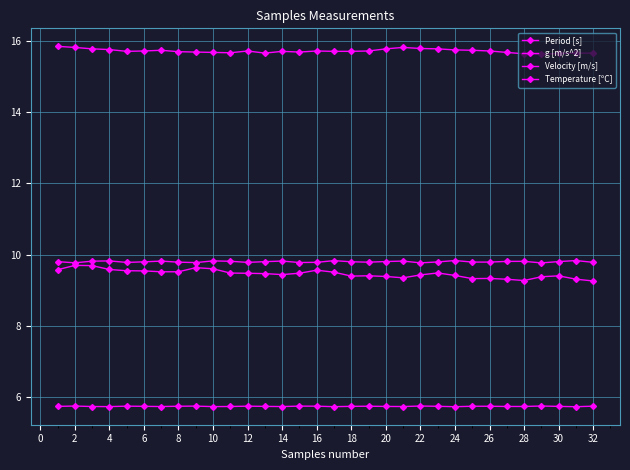

At which label does g [m/s^2] reach its peak?

24